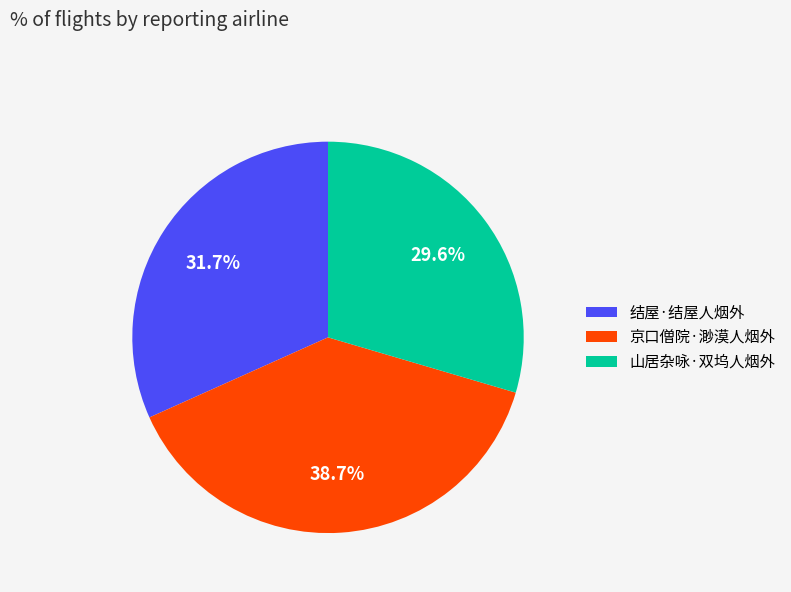

Which slice is the smallest?

山居杂咏·双坞人烟外